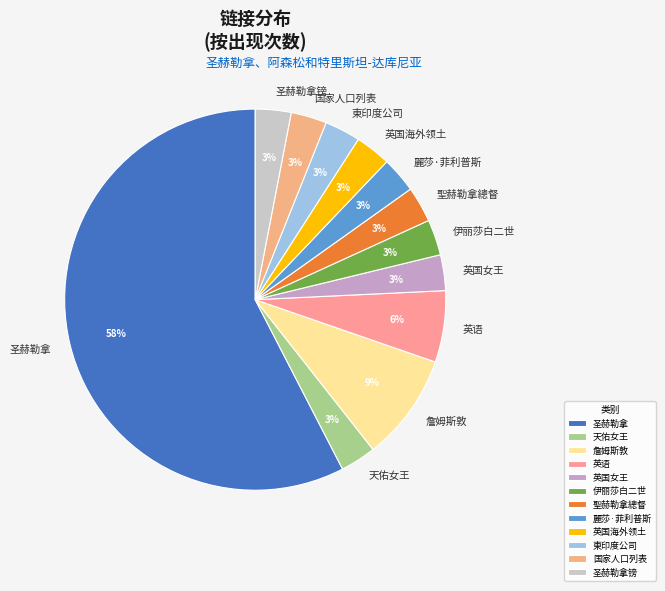

The 伊丽莎白二世 slice represents 3% of the pie. True or false?

True